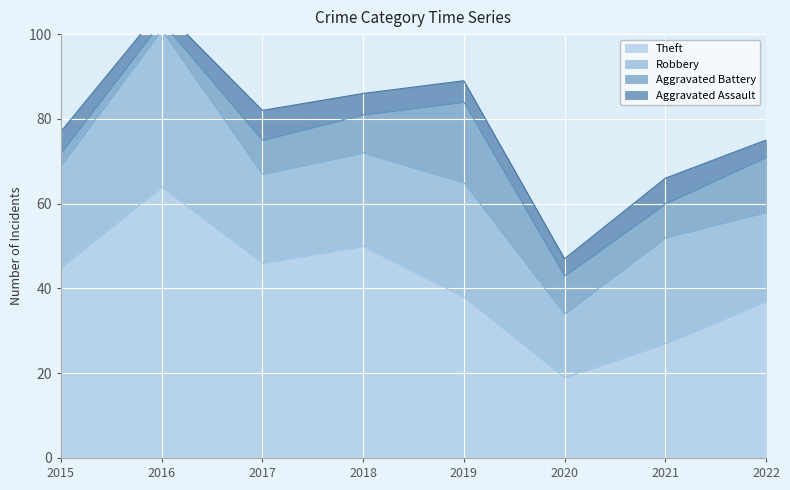

Where is Robbery nearest to the value 26?

2019